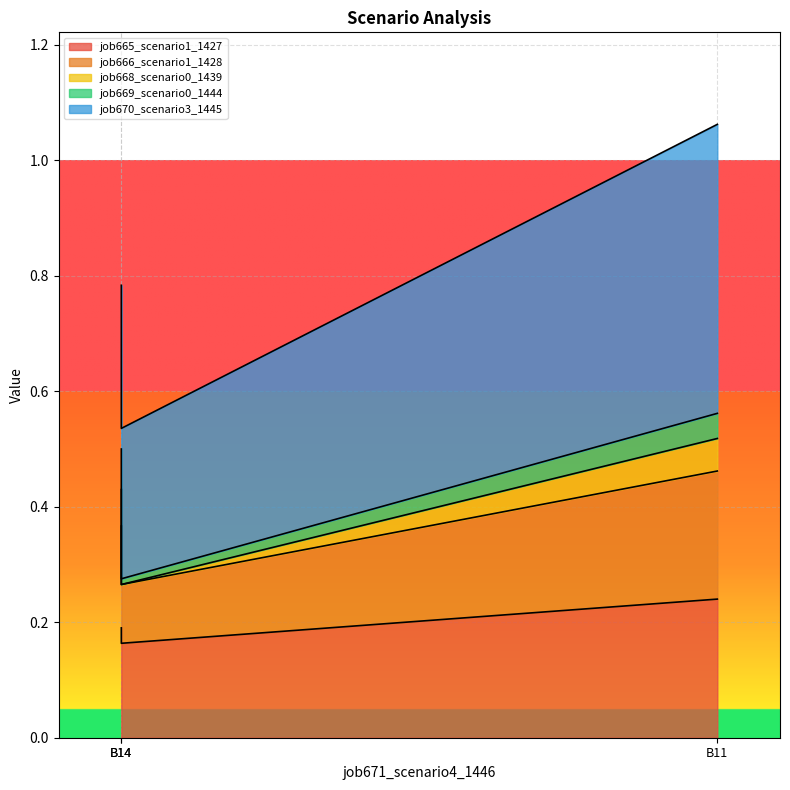

Rank the series at B14 from lowest to highest value.

job668_scenario0_1439, job669_scenario0_1444, job666_scenario1_1428, job665_scenario1_1427, job670_scenario3_1445